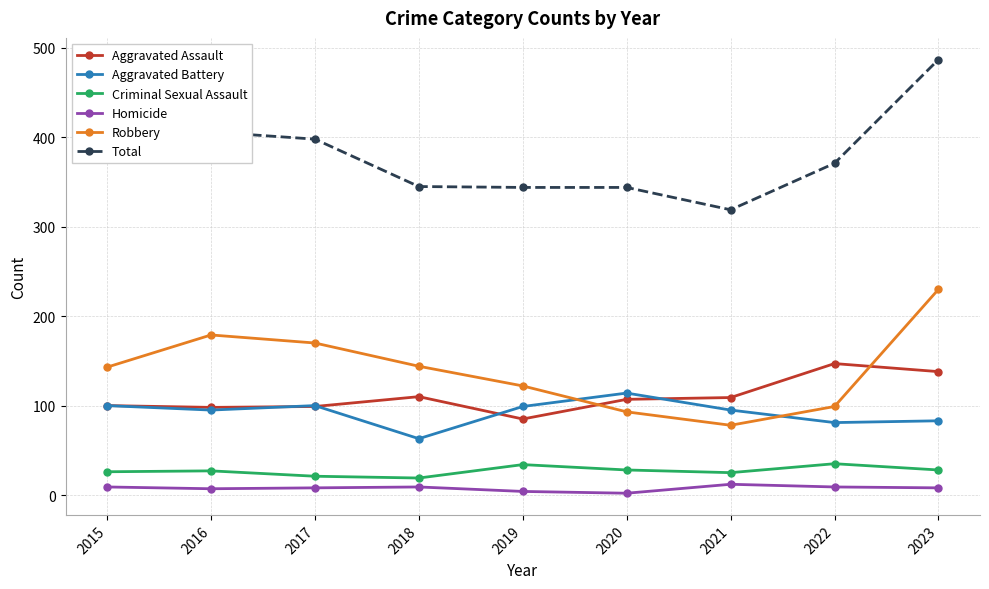

True or false: Robbery has a value of 49 at 2022.

False